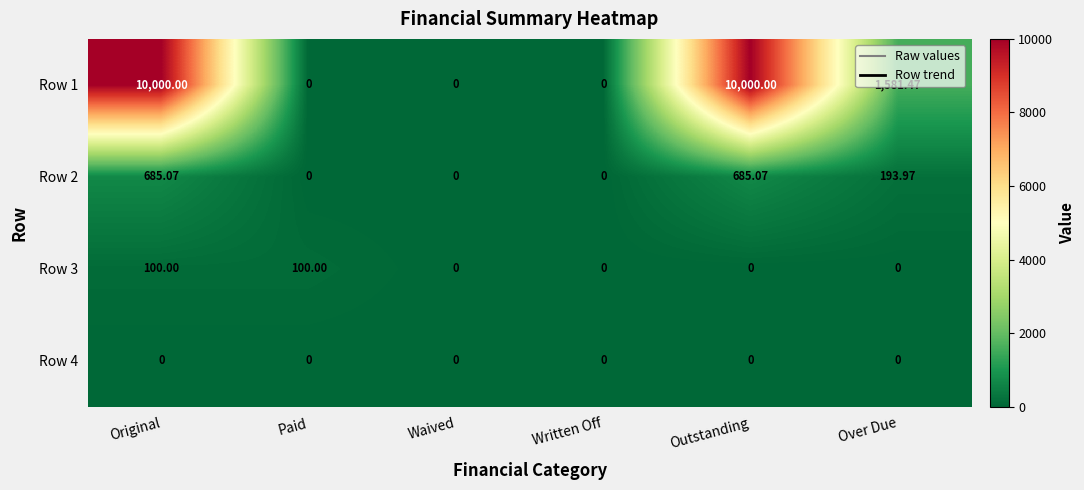

At which category is the sum across all series the highest?

Original